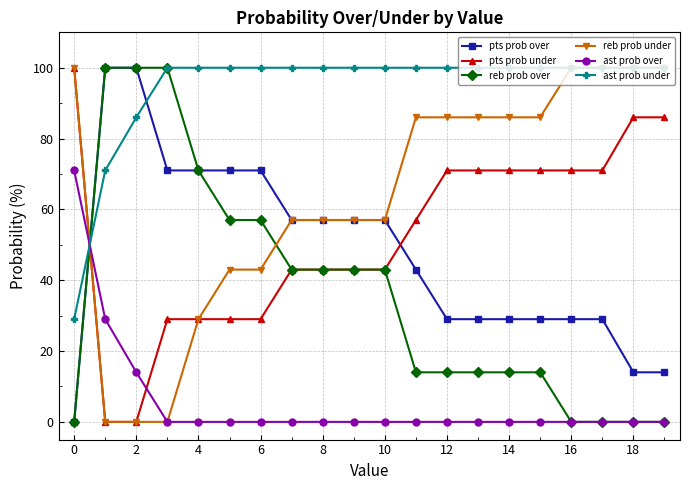

How many values in the reb prob under series are below 86?

10